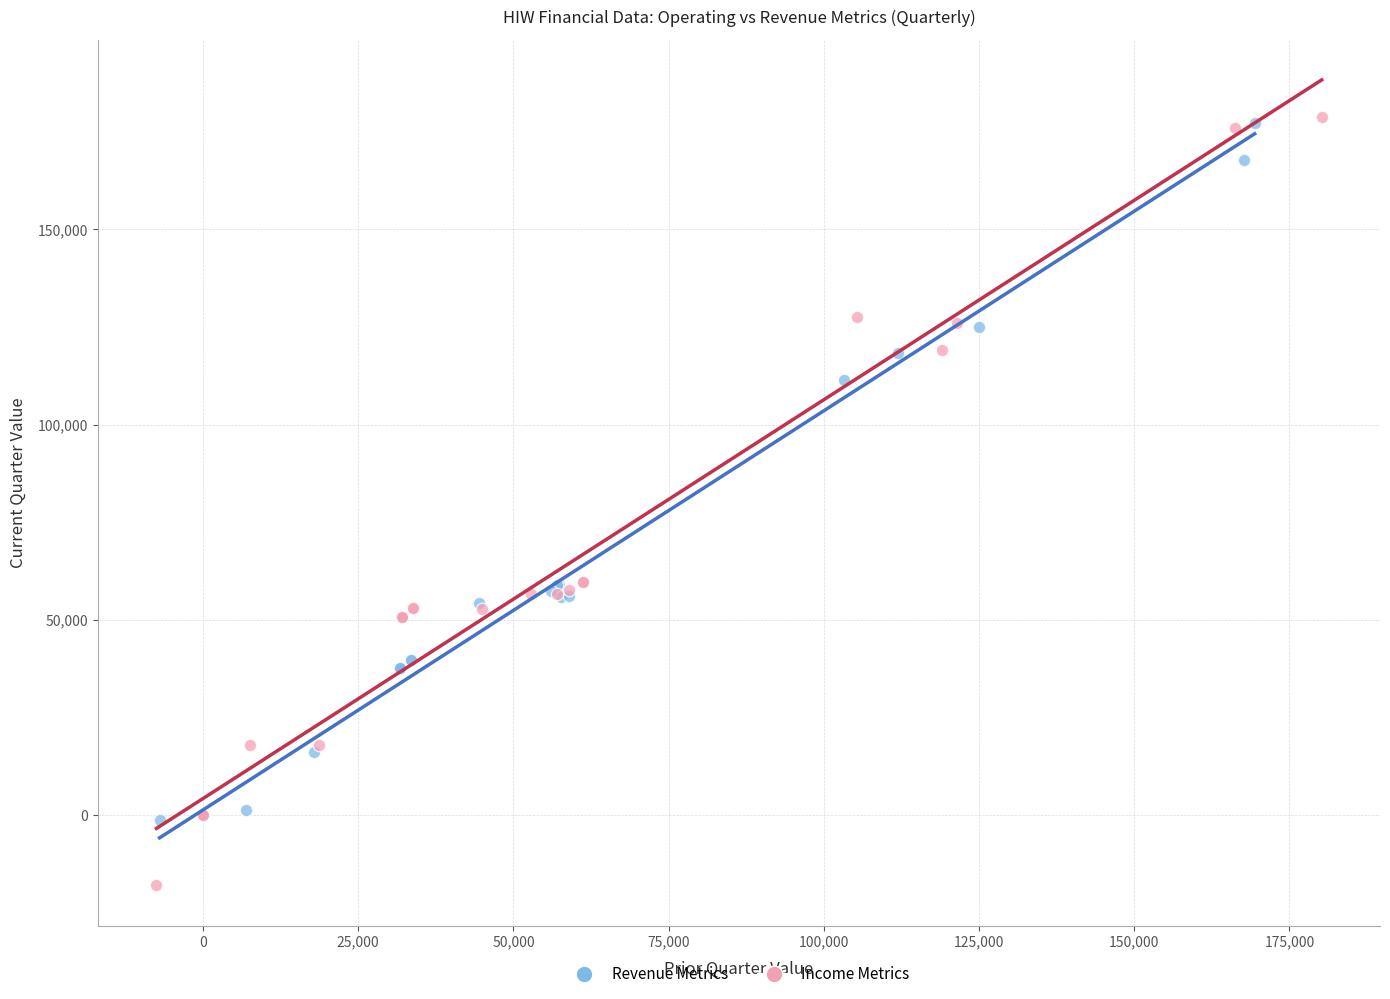

Which series contains the lowest Y value?

Income Metrics